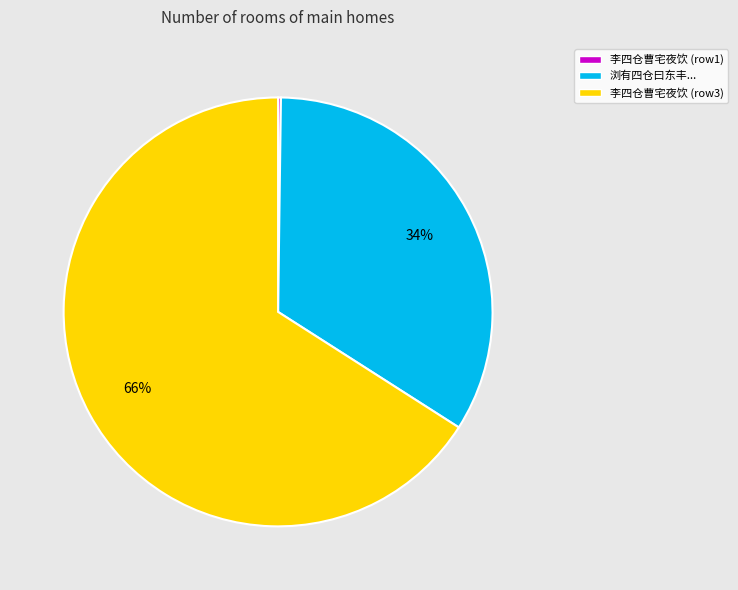

True or false: 浏有四仓曰东丰... accounts for 48% of the total.

False